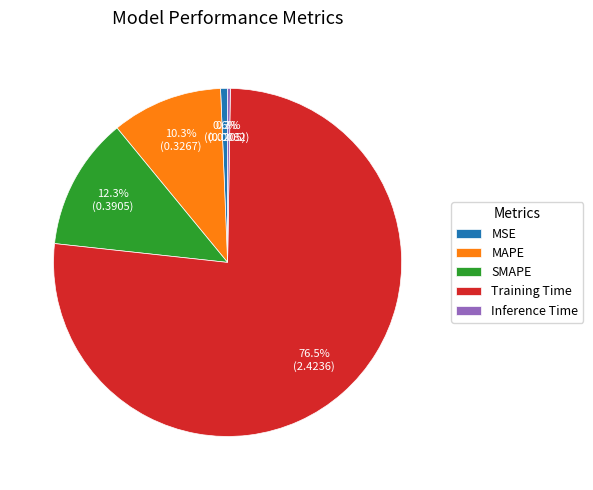

To the nearest percent, what is the combined percentage of MSE and Training Time?

77%